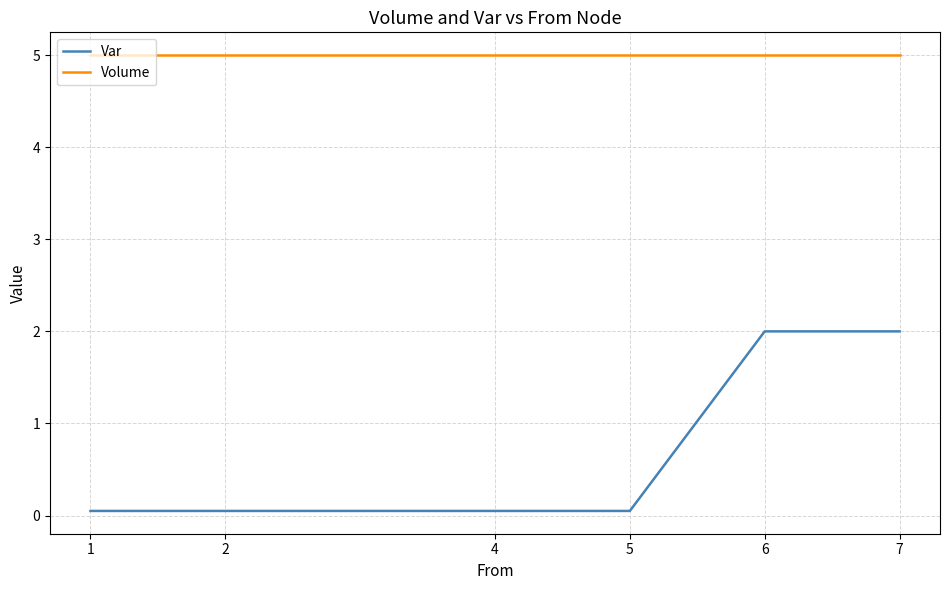

Reading left to right, what are all the values shown in this chart?

Var: 0.1	0.1	0.1	0.1	2.0	2.0
Volume: 5.0	5.0	5.0	5.0	5.0	5.0